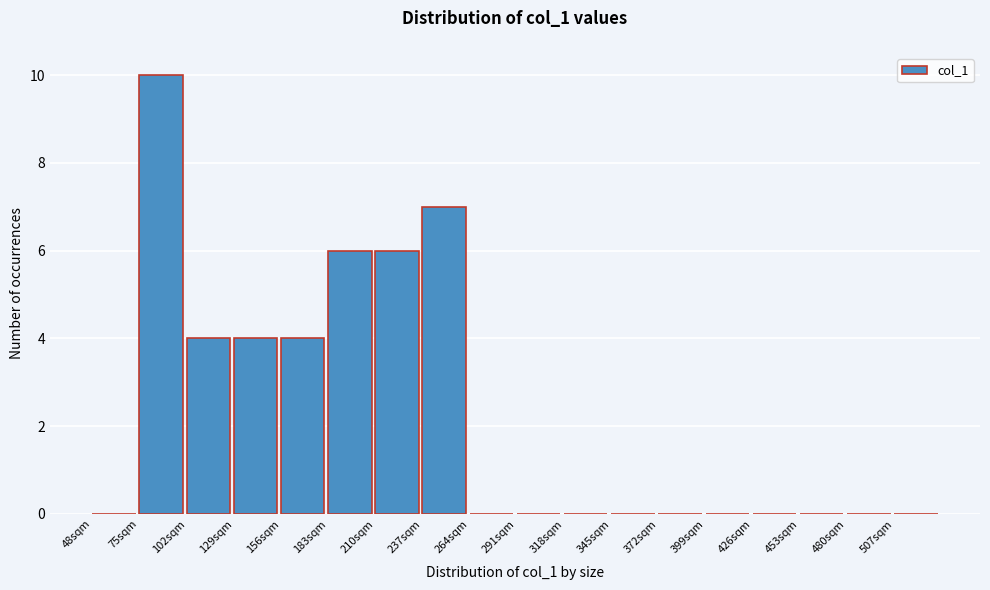

Reading left to right, list every bar in this chart as the range it spans on the x-axis followed by its height. Neither the bar edges nor the heights are printed on the chart, so give them approximately, as read against the axes.

48 to 75: 0
75 to 102: 10
102 to 129: 4
129 to 156: 4
156 to 183: 4
183 to 210: 6
210 to 237: 6
237 to 264: 7
264 to 291: 0
291 to 318: 0
318 to 345: 0
345 to 372: 0
372 to 399: 0
399 to 426: 0
426 to 453: 0
453 to 480: 0
480 to 507: 0
507 to 534: 0